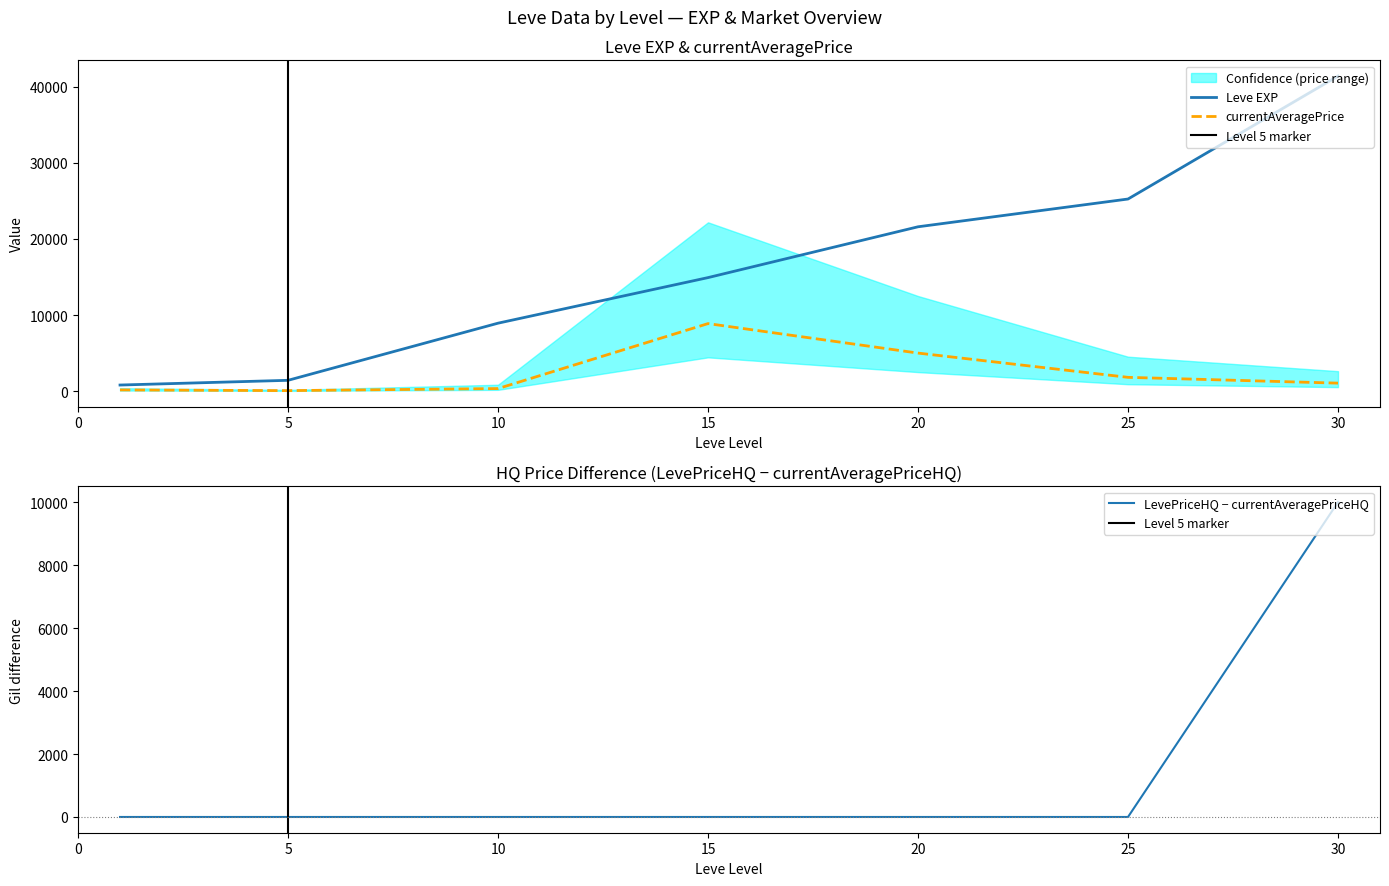

What is the value of the Leve EXP point at the 7th from the left?

41410.0